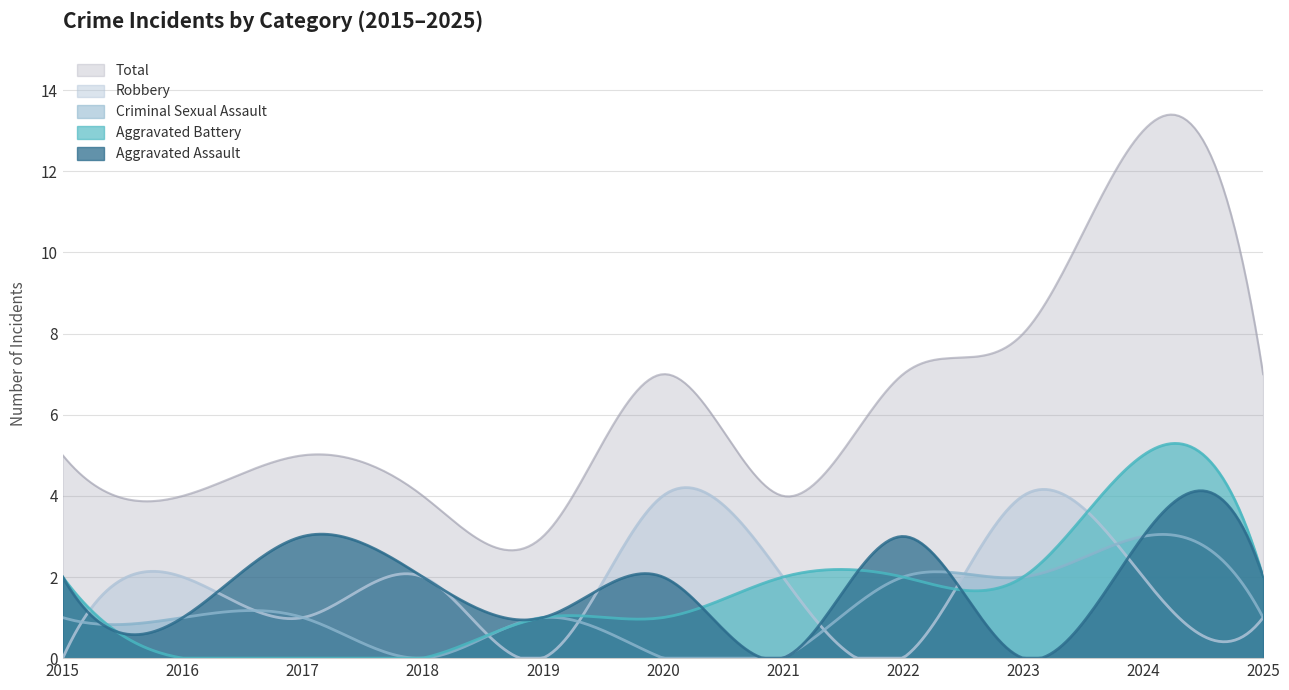

Reading left to right, what are all the values shown in this chart?

Aggravated Assault: 2	1	3	2	1	2	0	3	0	3	2
Aggravated Battery: 2	0	0	0	1	1	2	2	2	5	2
Criminal Sexual Assault: 1	1	1	0	1	0	0	2	2	3	1
Robbery: 0	2	1	2	0	4	2	0	4	2	1
Total: 5	4	5	4	3	7	4	7	8	13	7